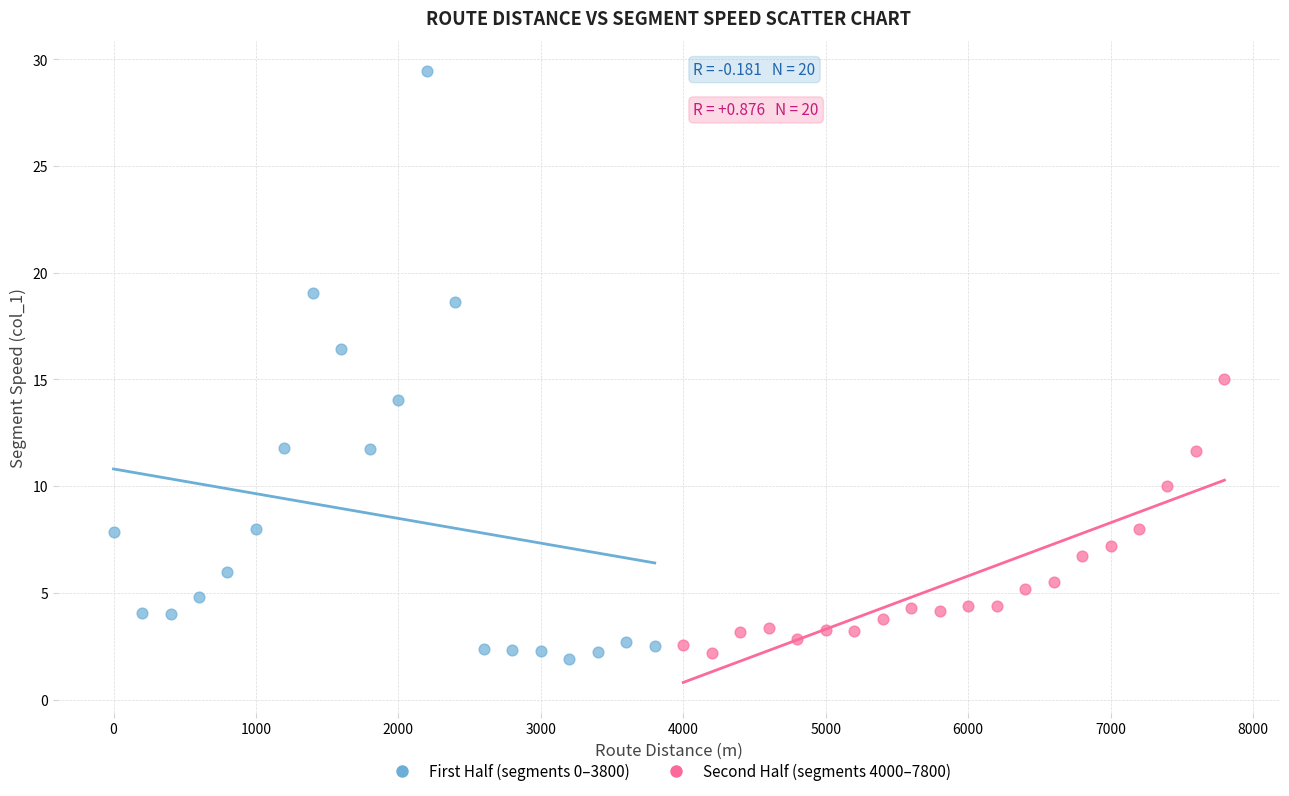

Which series reaches the minimum Y coordinate?

First Half (segments 0–3800)